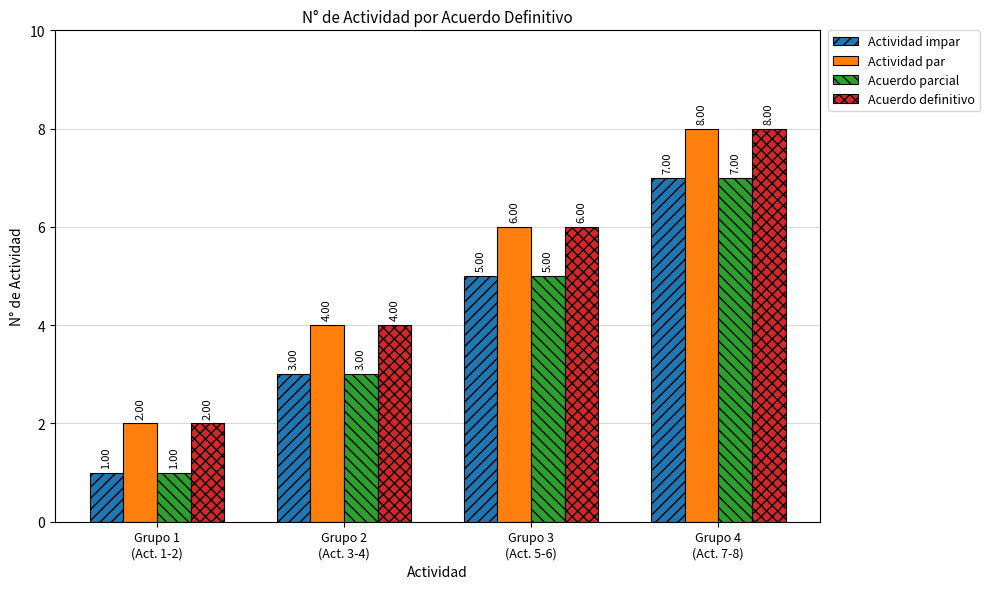

Is it true that Actividad par equals 6 at Grupo 3
(Act. 5-6)?

True